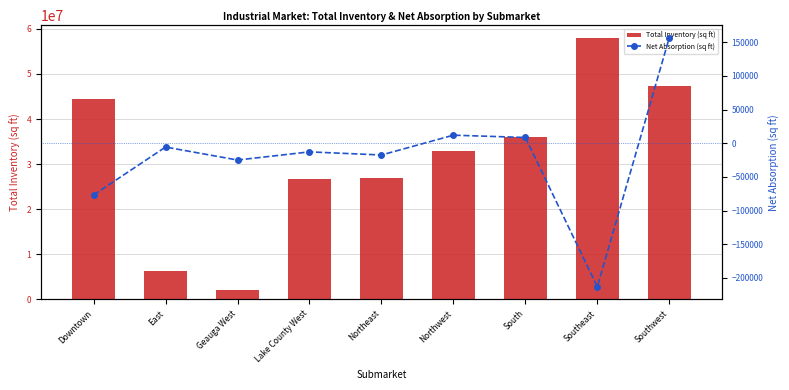

Which label corresponds to the largest value in the chart?

Southeast